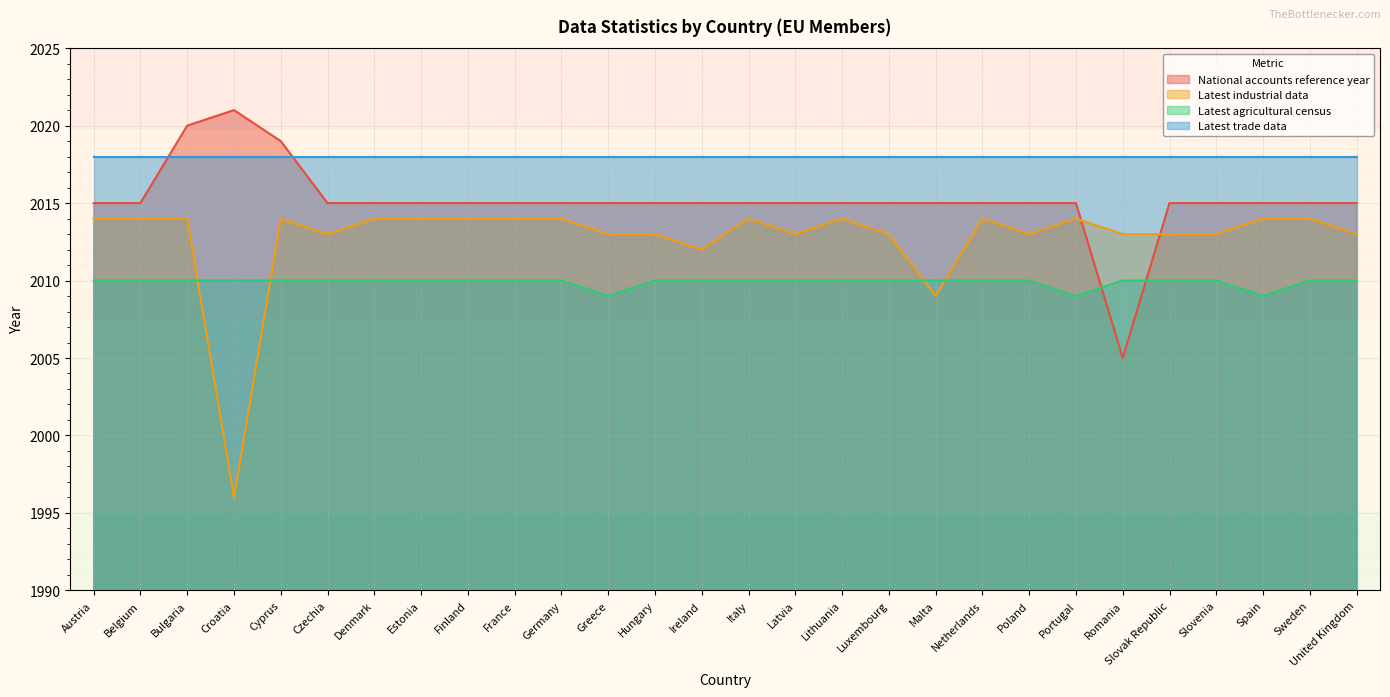

What is the highest value of the Latest agricultural census series?

2010